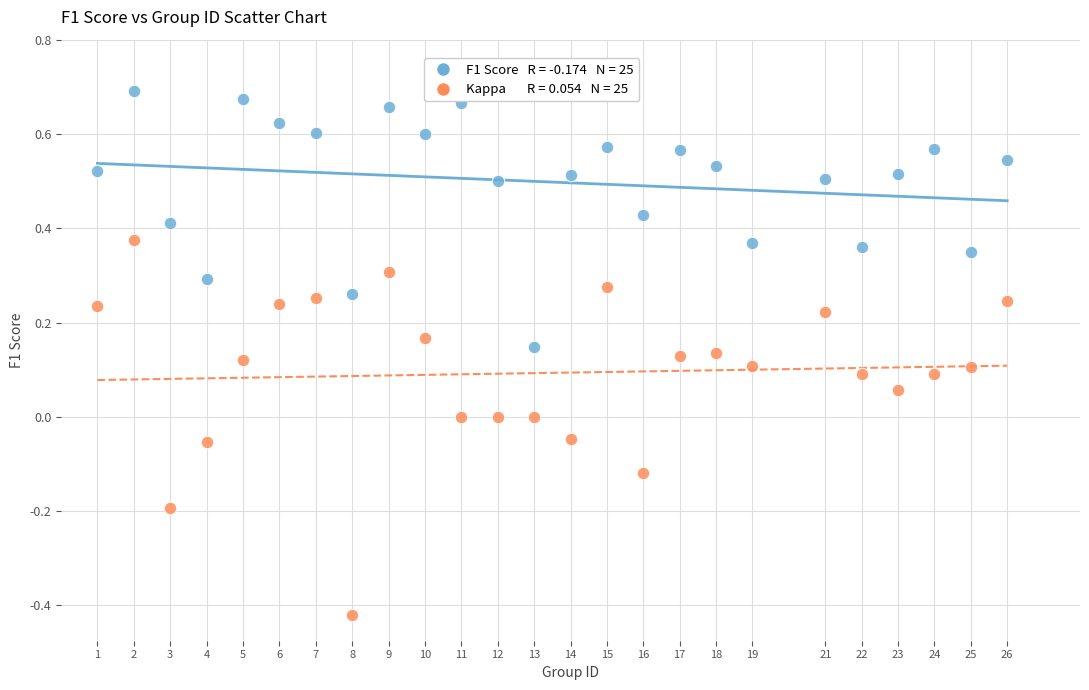

Across all data points, what is the range of X values (max minus min)?

25.0